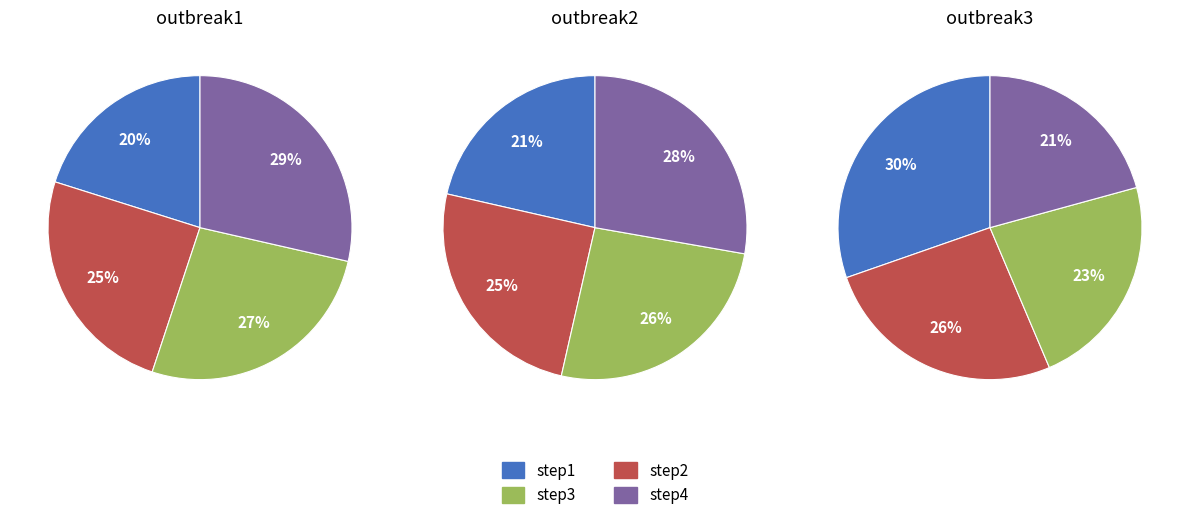

Is it true that step8 is 5% of the pie?

False